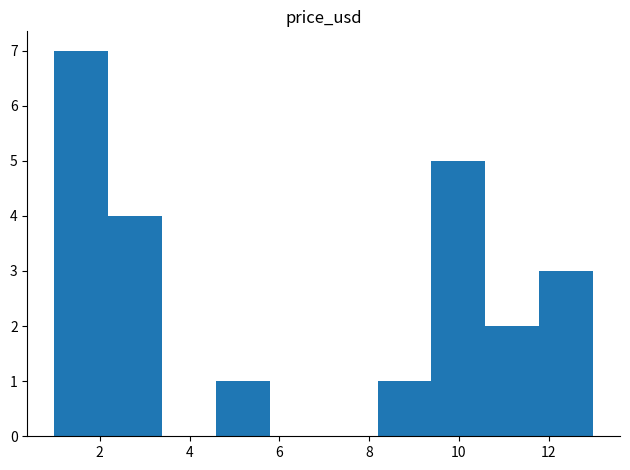

Over which range of the x-axis is the bar tallest?

1.0 to 2.2